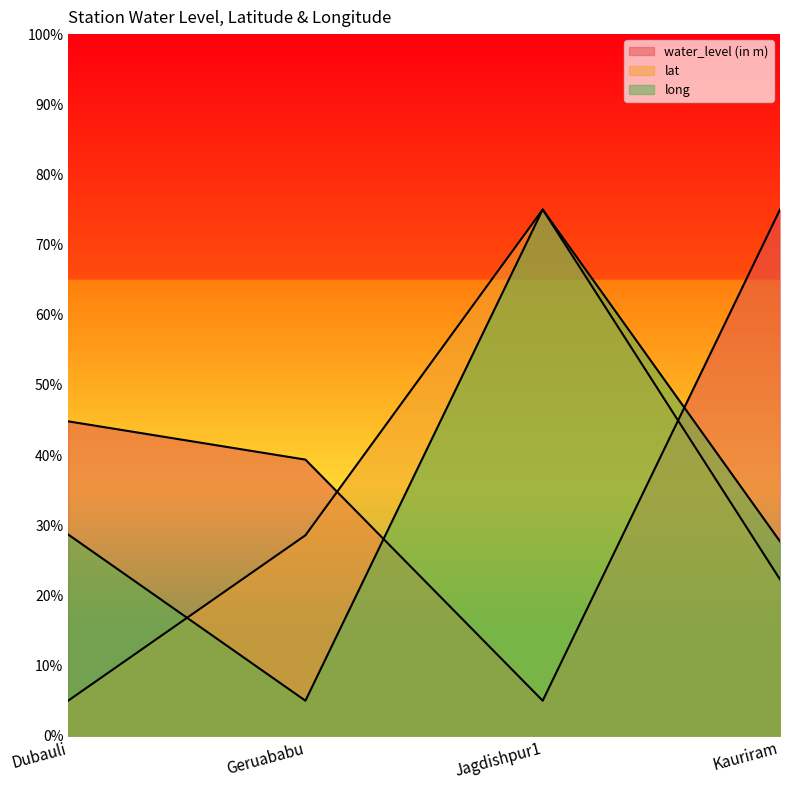

Reading right to left, list all the values displayed in this chart.

water_level (in m): 75.0	5.0	39.4	44.8
lat: 22.3	75.0	28.6	5.0
long: 27.7	75.0	5.0	28.7